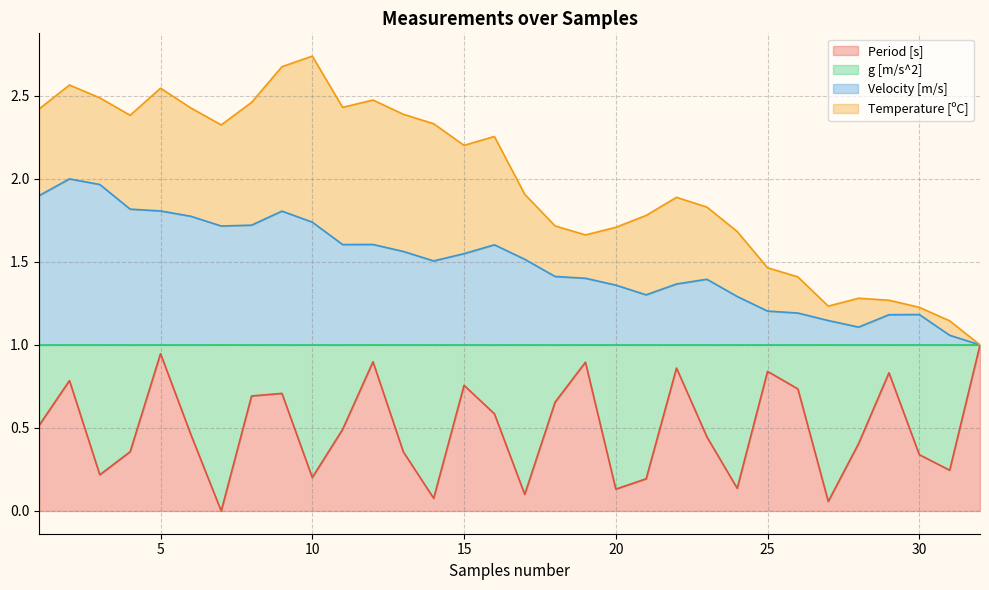

What is the value of the Period [s] point at the 16th from the left?

0.6